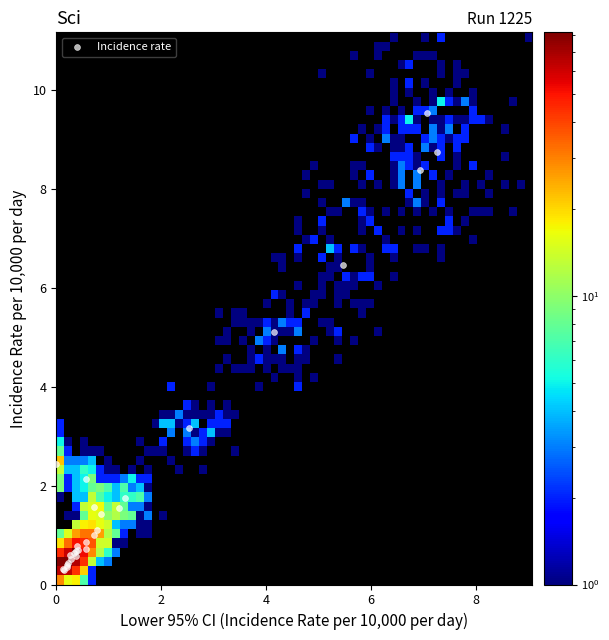

What Y value in the scatter plot is closest to 4?

3.2